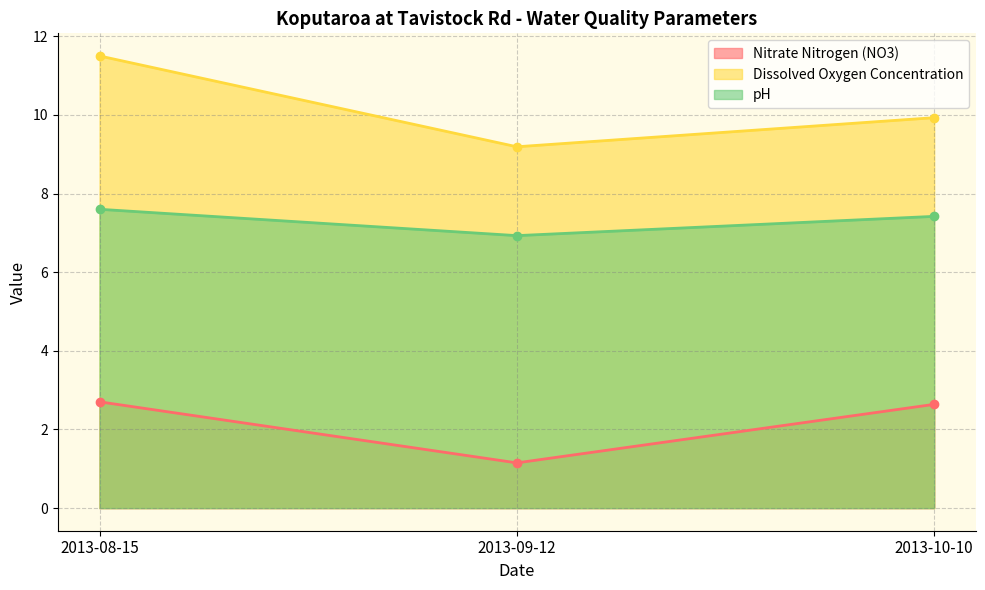

What is the label of the 3rd point from the right?

2013-08-15